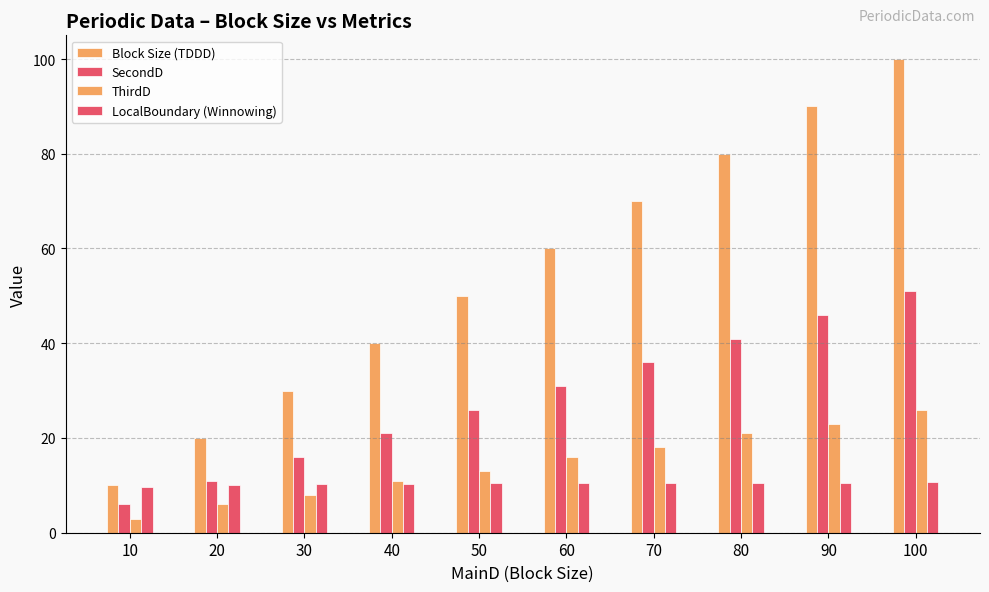

At which category is the sum across all series the highest?

100